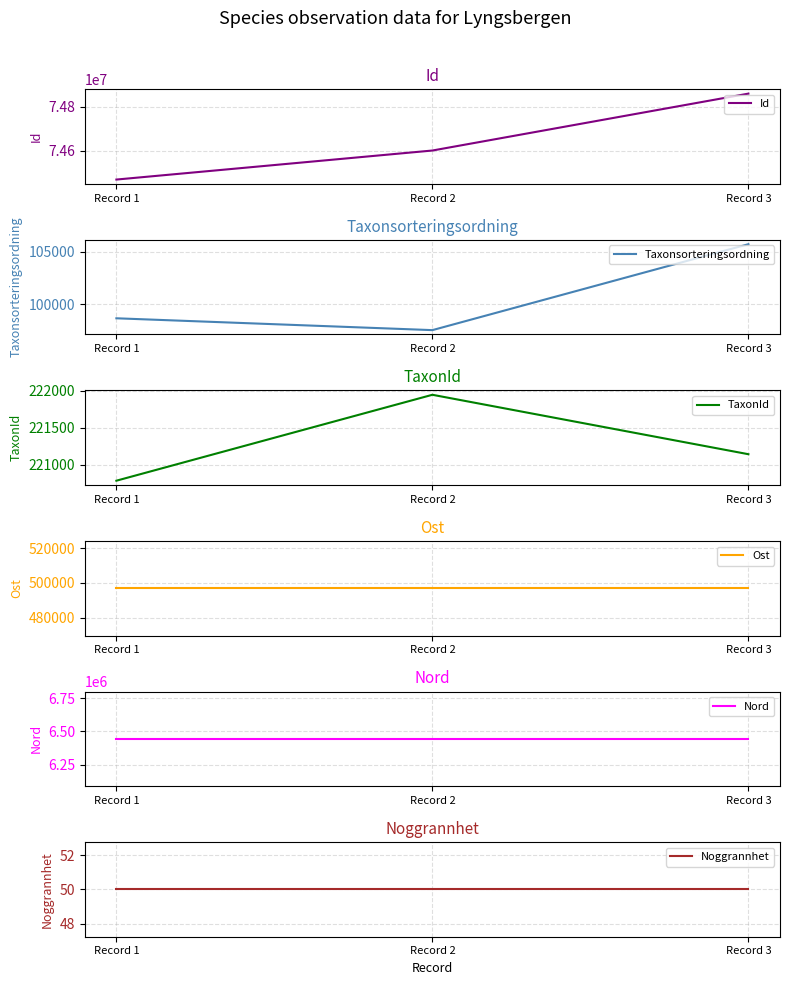

List the series in order of their peak value, lowest first.

Noggrannhet, Taxonsorteringsordning, TaxonId, Ost, Nord, Id